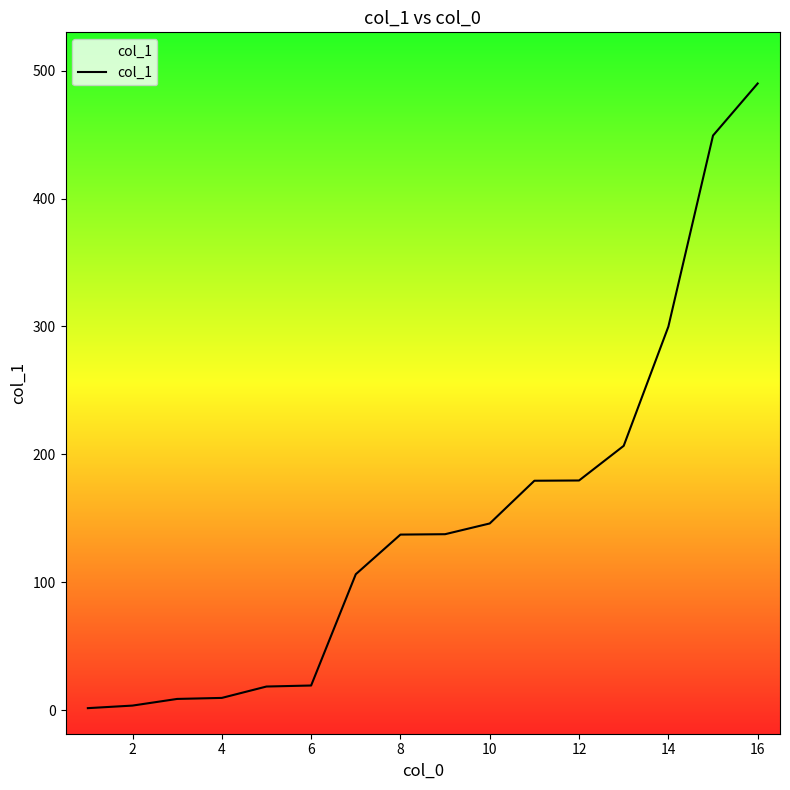

Is this an area chart (filled region under the line)?

No